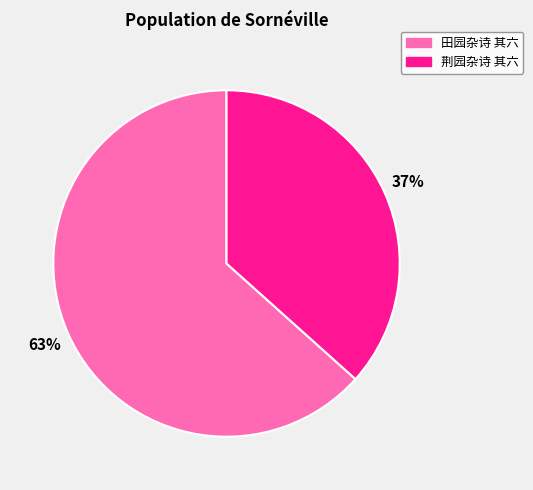

What is the ratio of the value at 田园杂诗 其六 to the value at 荆园杂诗 其六?

1.7